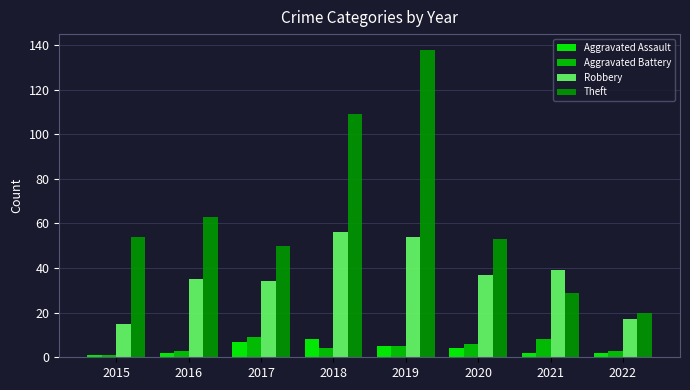

Is the value of Aggravated Assault at 2020 greater than the value of Theft at 2018?

No